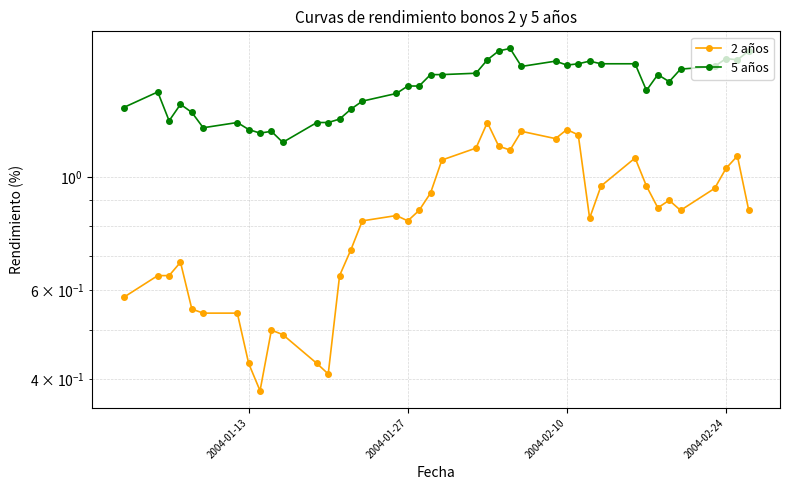

True or false: 5 años and 2 años cross at least once.

False